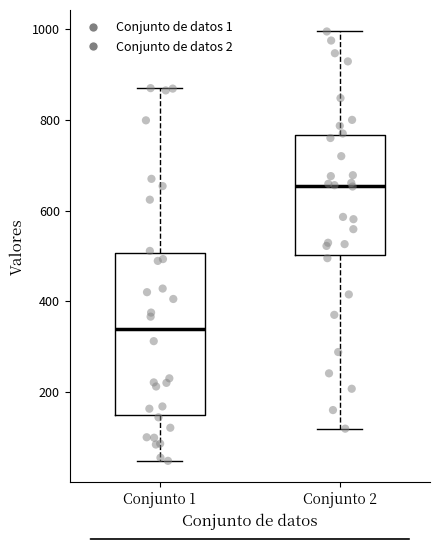

Which box has the highest median line?

Conjunto 2